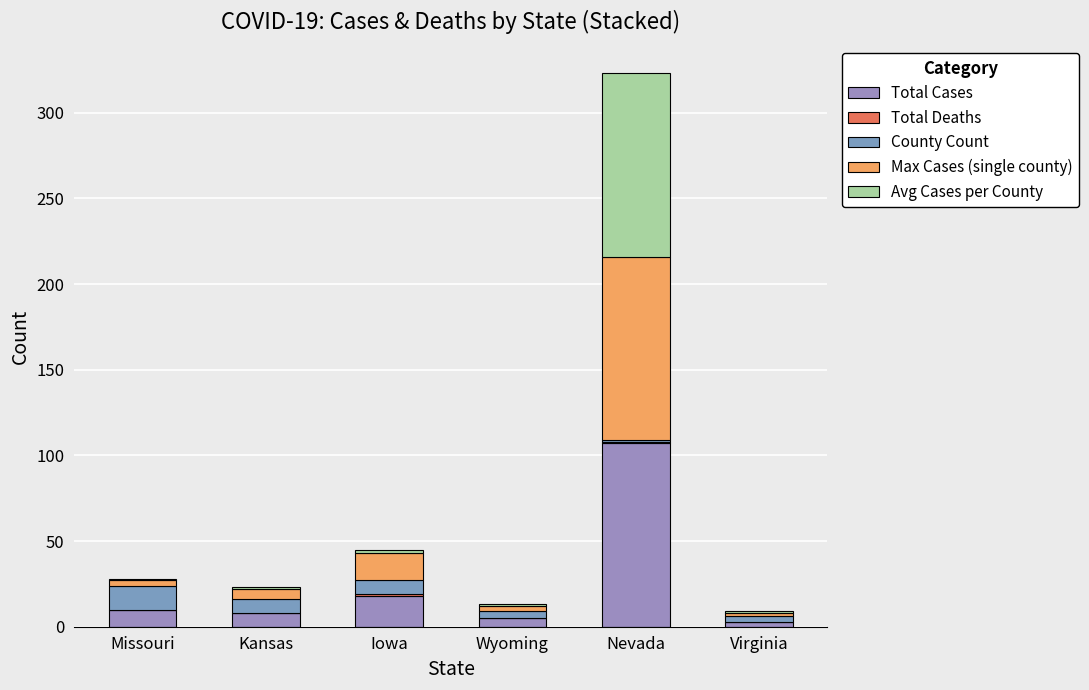

Between Missouri and Iowa, which series saw the biggest shift?

Max Cases (single county)